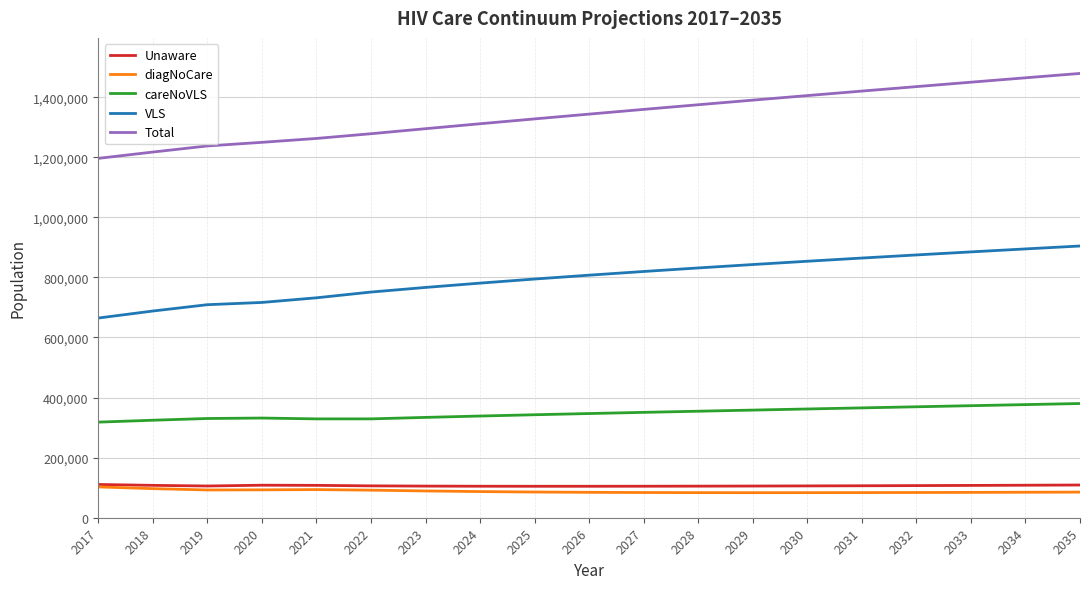

Does the chart have visible grid lines?

Yes